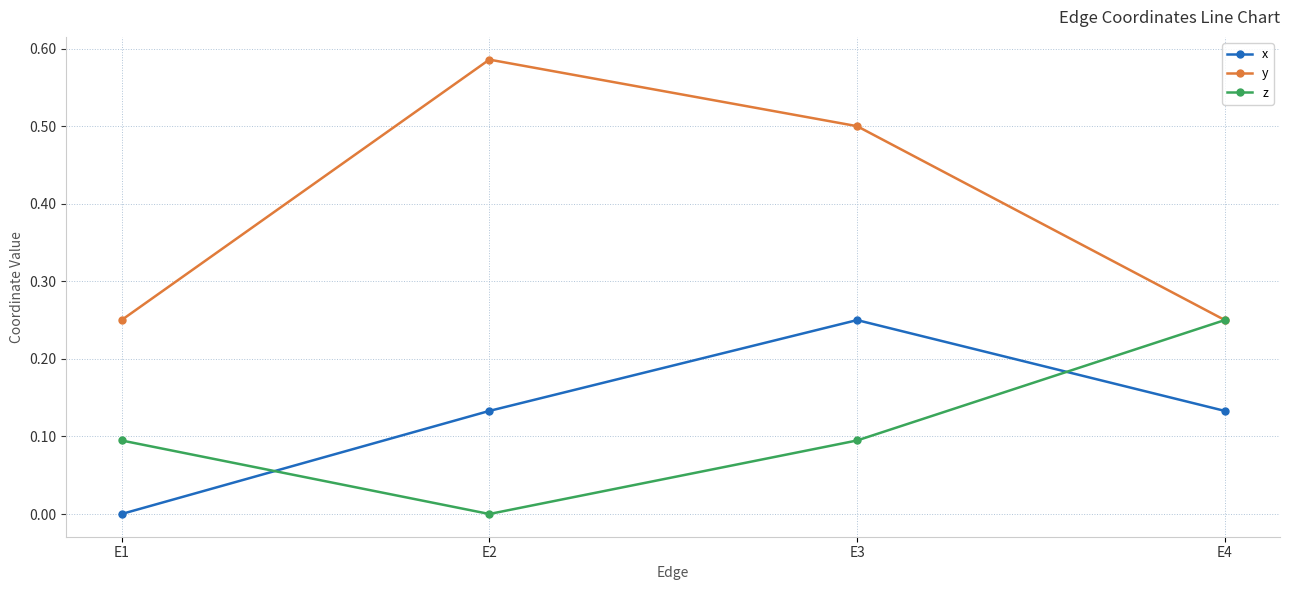

The value of y at E4 is 0.4. True or false?

False